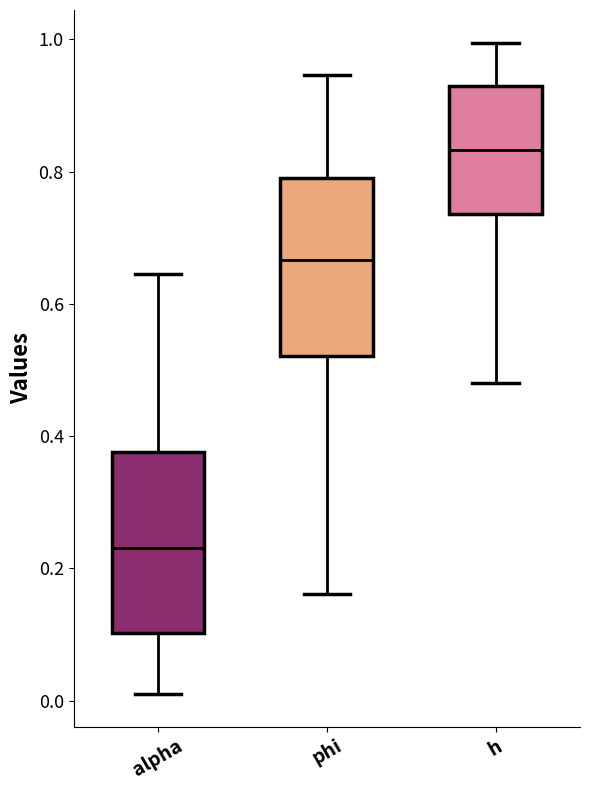

Where is the upper edge of the box for alpha on the y-axis? The values are not printed on the chart, so give them approximately, as read against the axis.

0.38